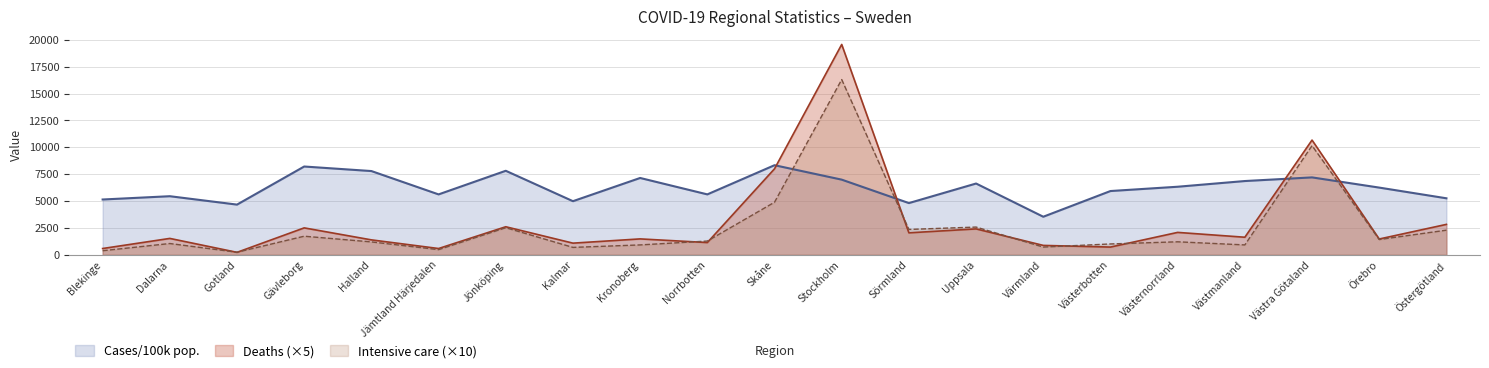

Where is the first local minimum for Deaths?

Gotland